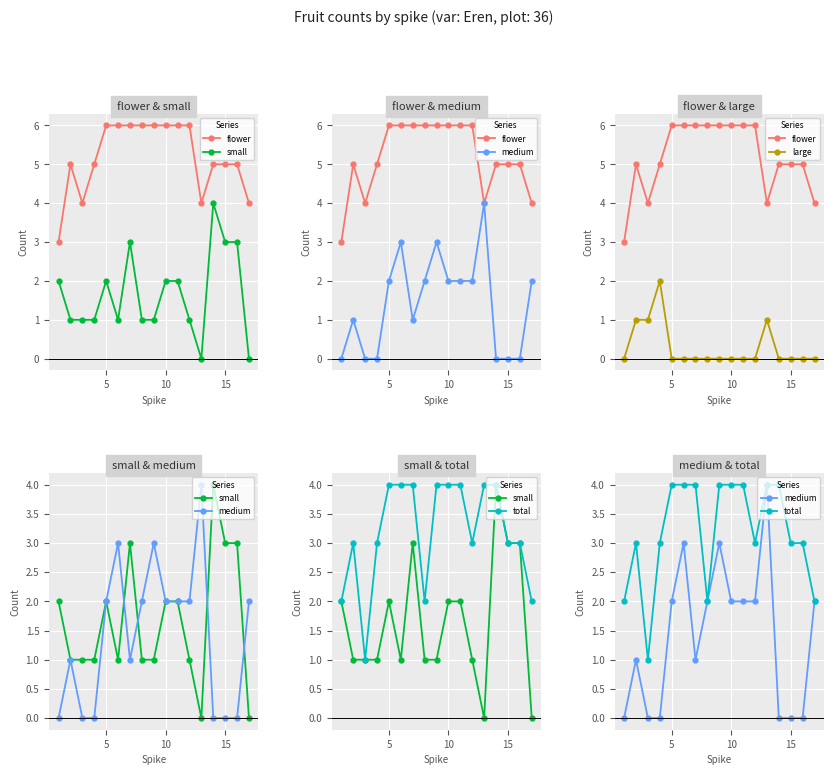

The value of total at 6 is 1. True or false?

False